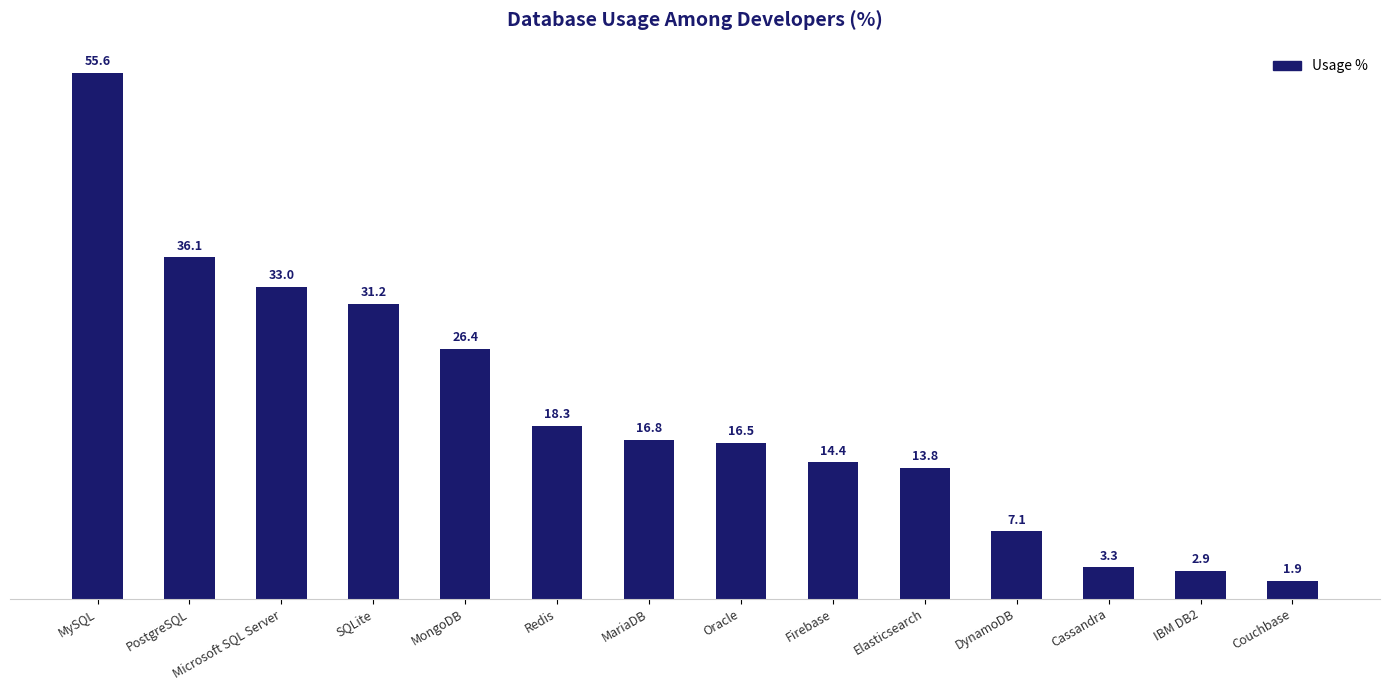

Reading right to left, extract all data points from this chart.

1.9	2.9	3.3	7.1	13.8	14.4	16.5	16.8	18.3	26.4	31.2	33.0	36.1	55.6